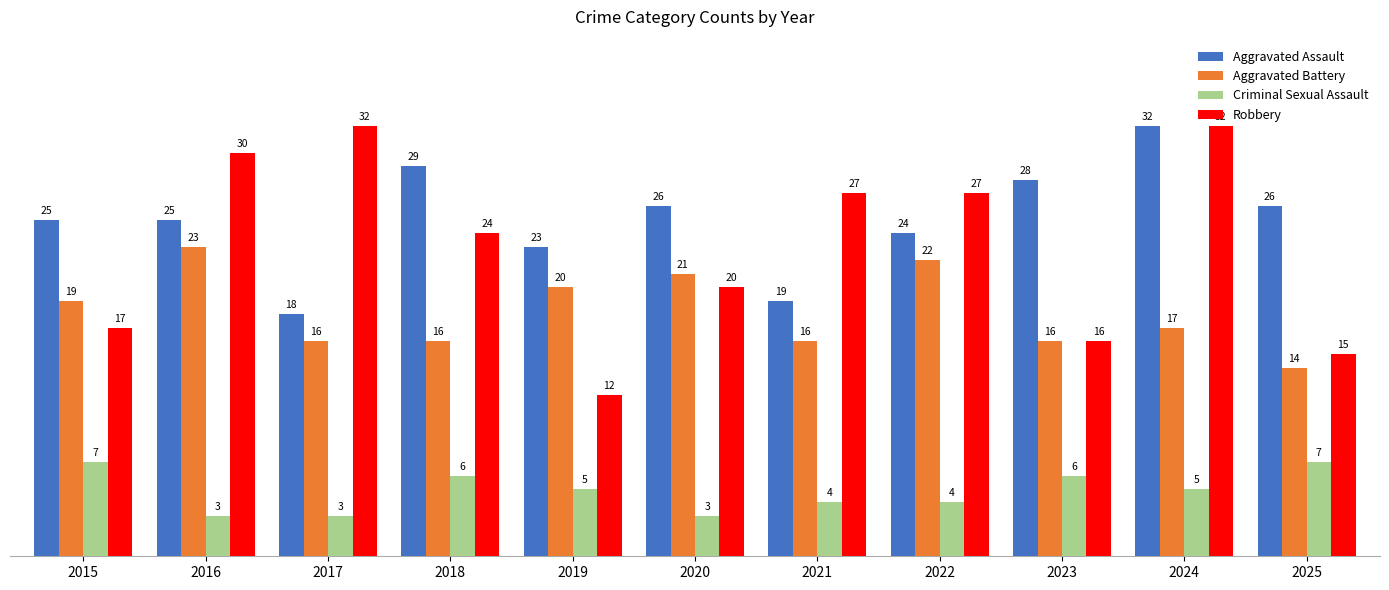

What is the difference between the maximum and minimum values in the Criminal Sexual Assault series?

4